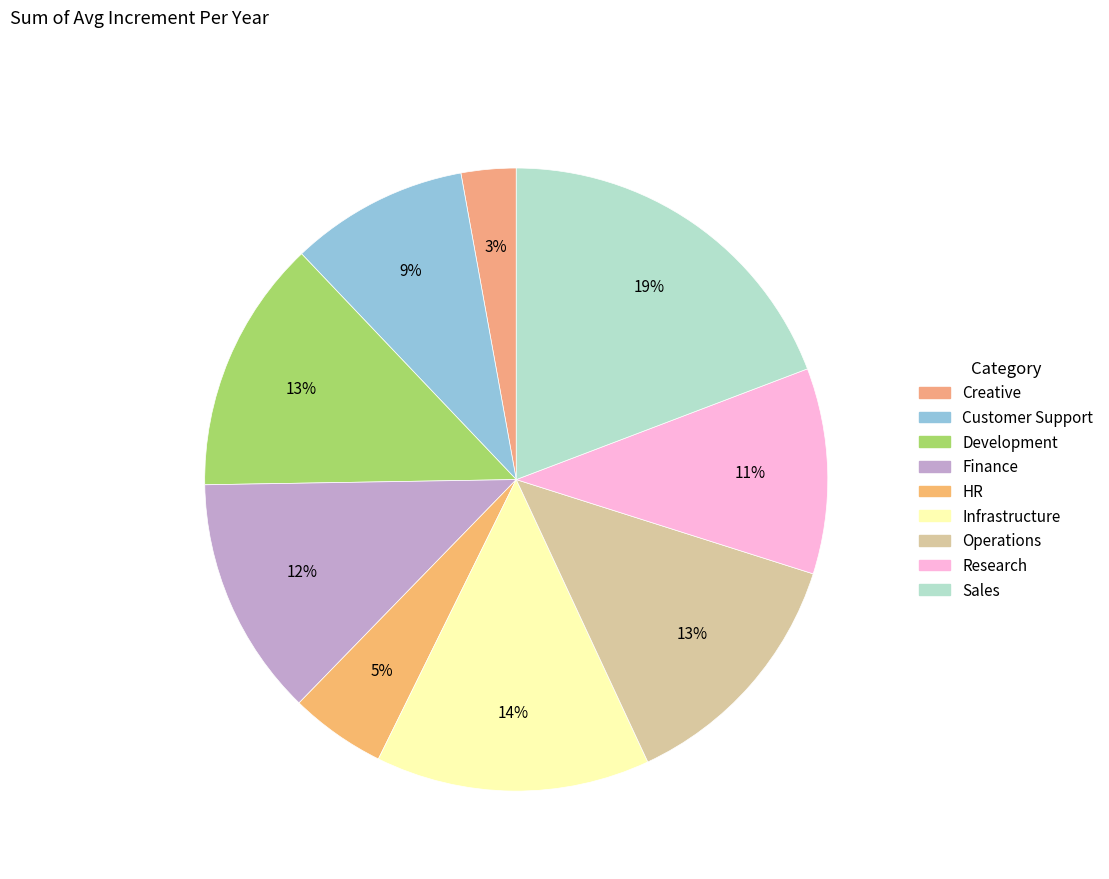

To the nearest percent, what is the average slice percentage?

11%